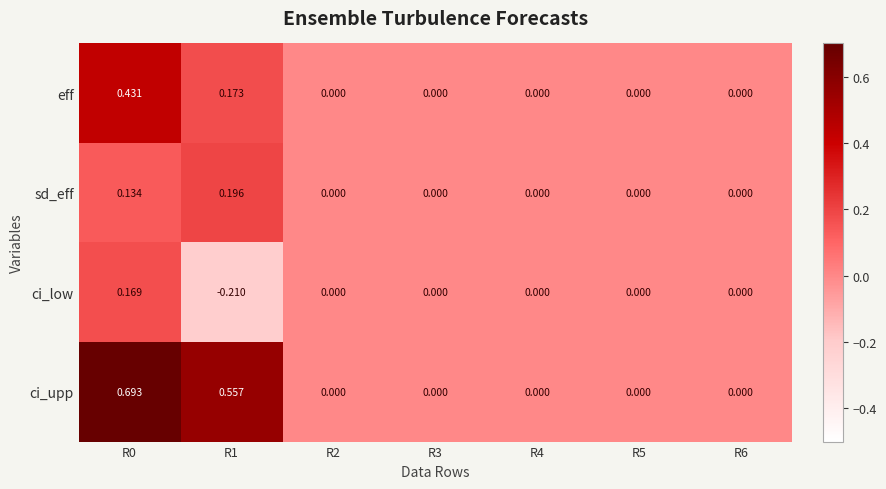

Which series changed the most between R0 and R2?

ci_upp